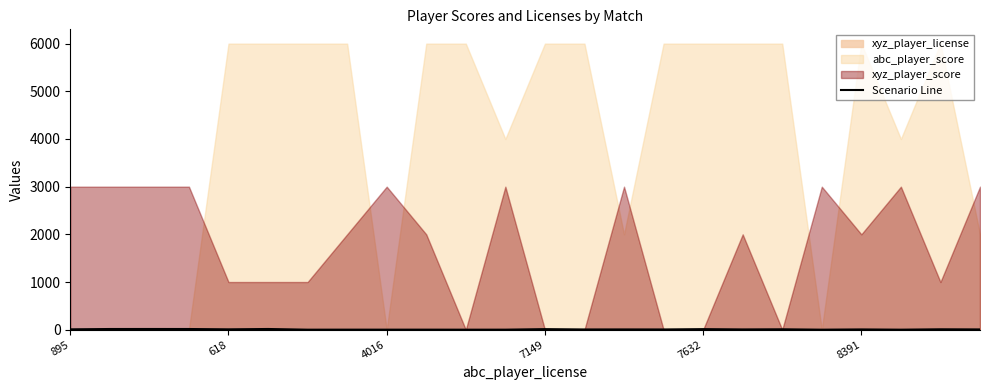

What is the value of the 24th point from the left?

5.4